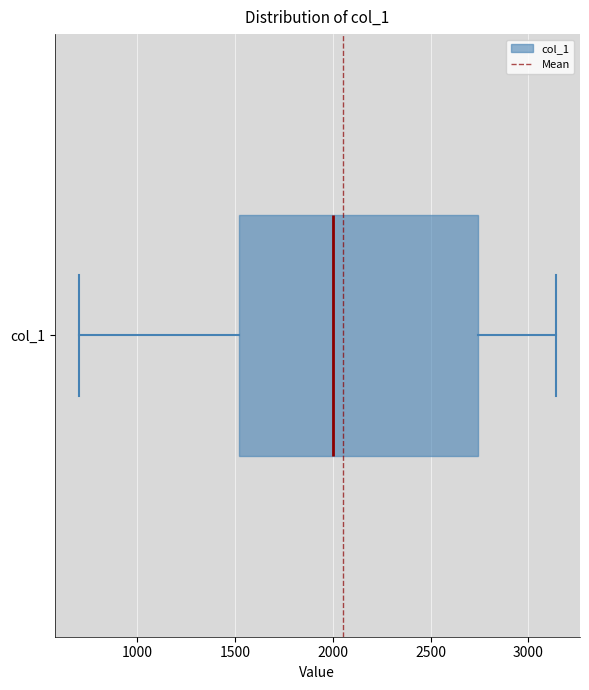

Transcribe this box plot: give where the median line is, the range the box spans, and where the two whiskers end, as read against the x-axis. The values are not printed on the chart, so give them approximately, as read against the axis.

median 2000, box 1500 to 2750, whiskers 700 to 3150